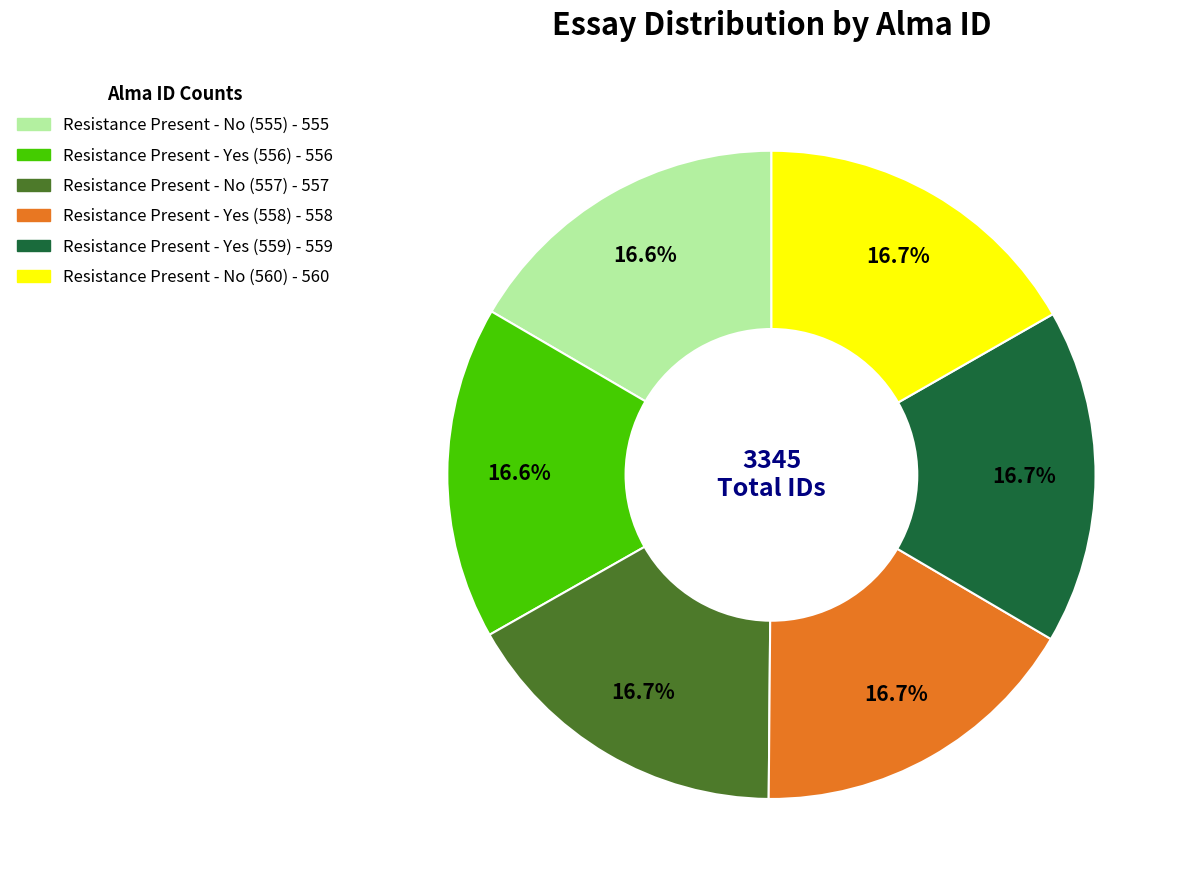

Is Resistance Present - No (560) the majority of the pie?

No